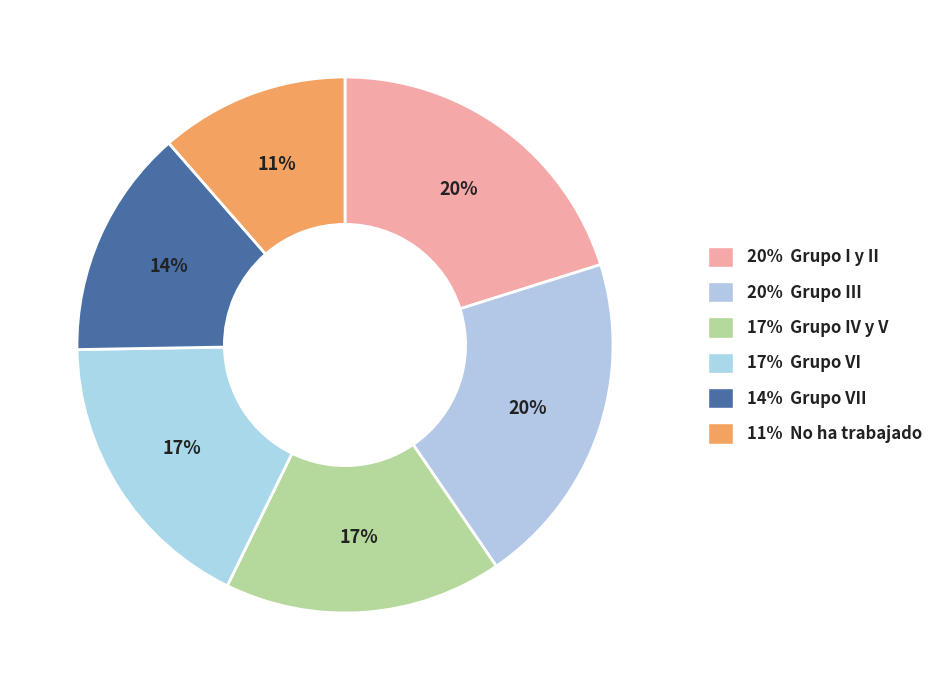

How many slices are in this pie chart?

6